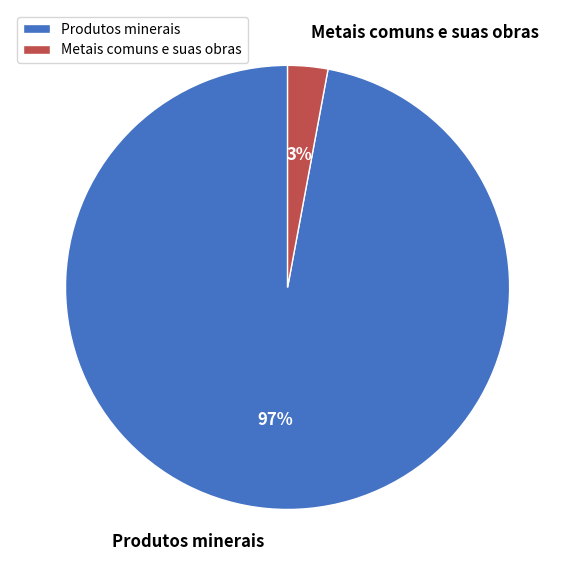

Is the sum of Metais comuns e suas obras and Produtos minerais greater than half?

Yes